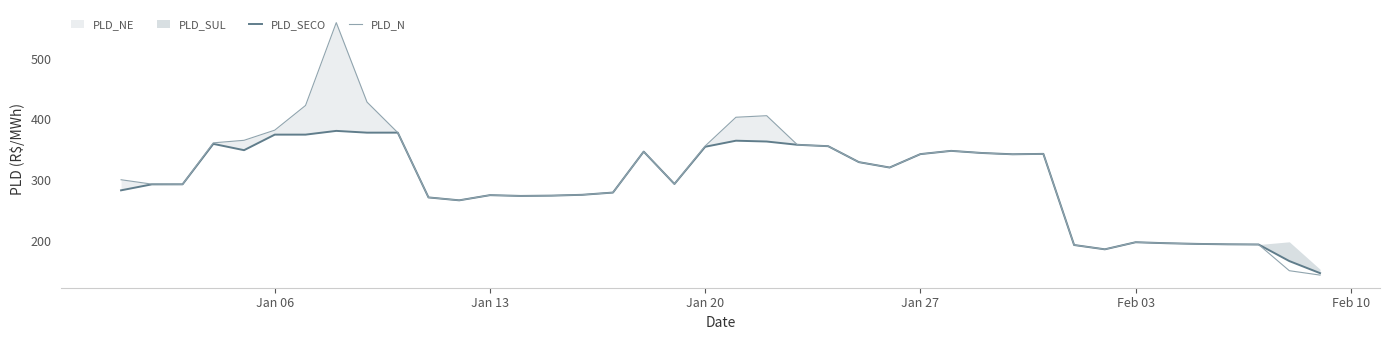

True or false: PLD_SECO and PLD_N cross at least once.

True